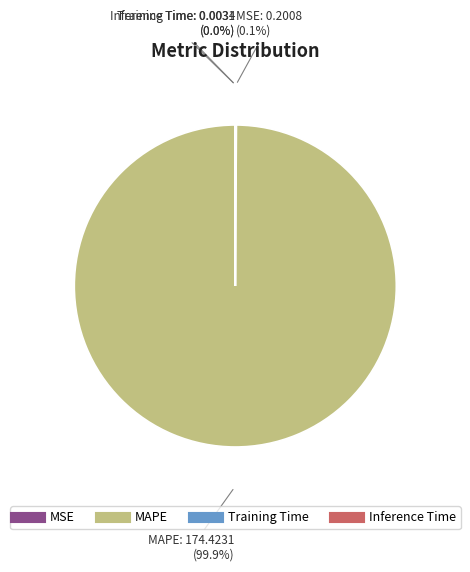

Which slice is the largest?

MAPE